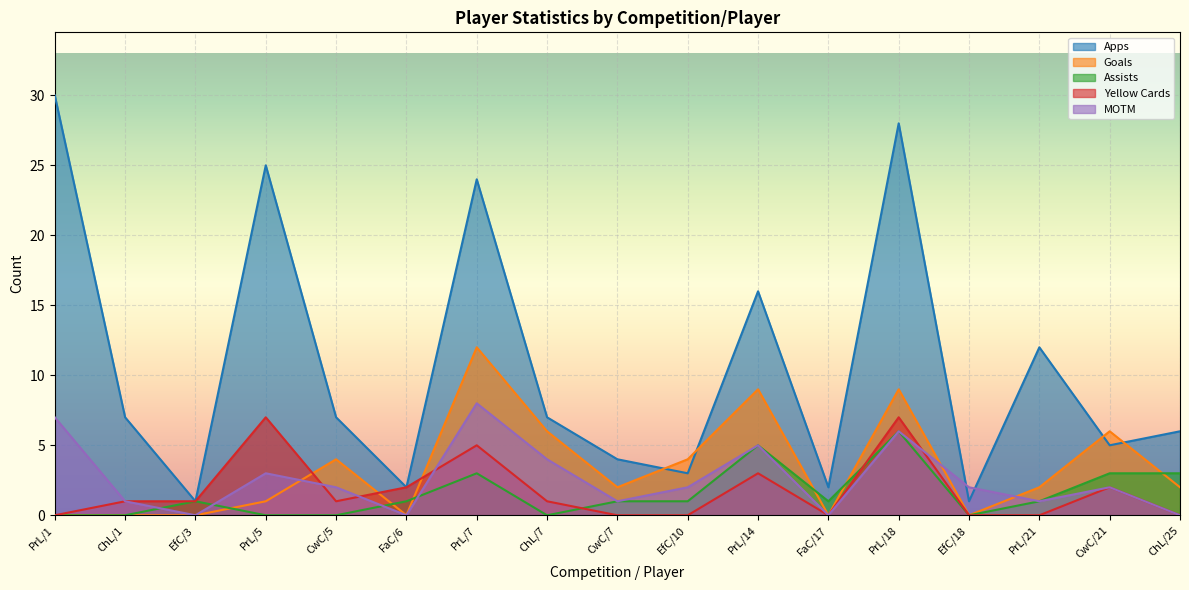

At which category does Goals reach its first local valley?

FaC/6